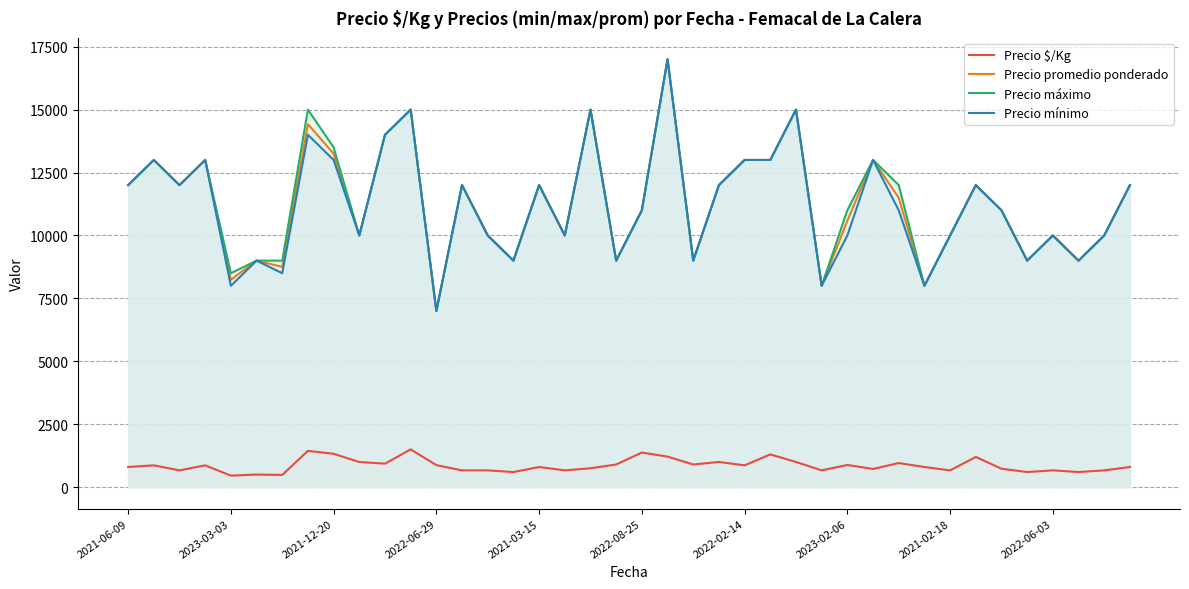

What is the total value across all series at 2023-02-06?

32468